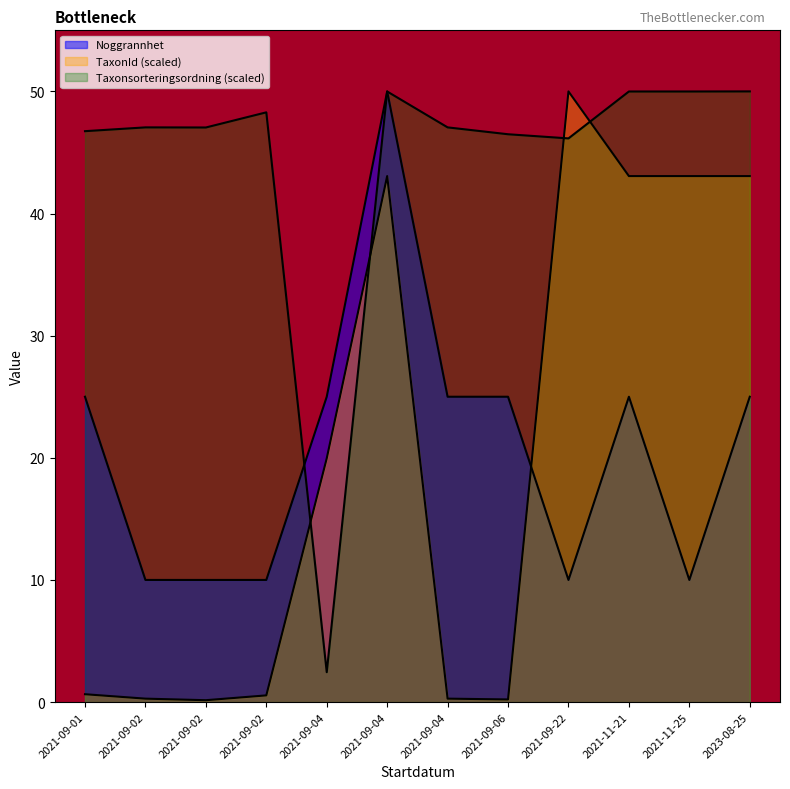

How many interior local peaks does the Taxonsorteringsordning series have?

3